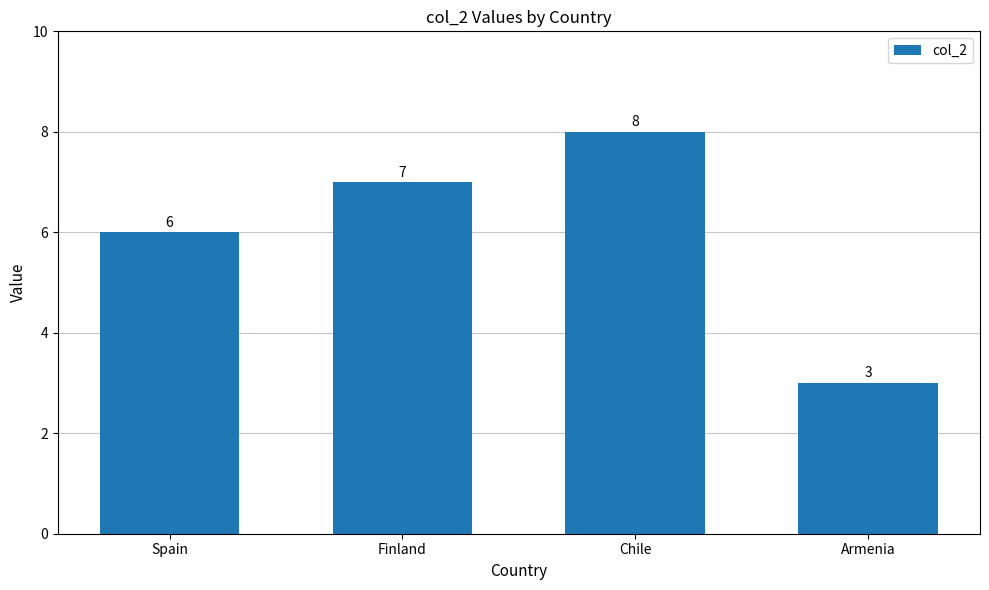

What is the smallest value displayed?

3